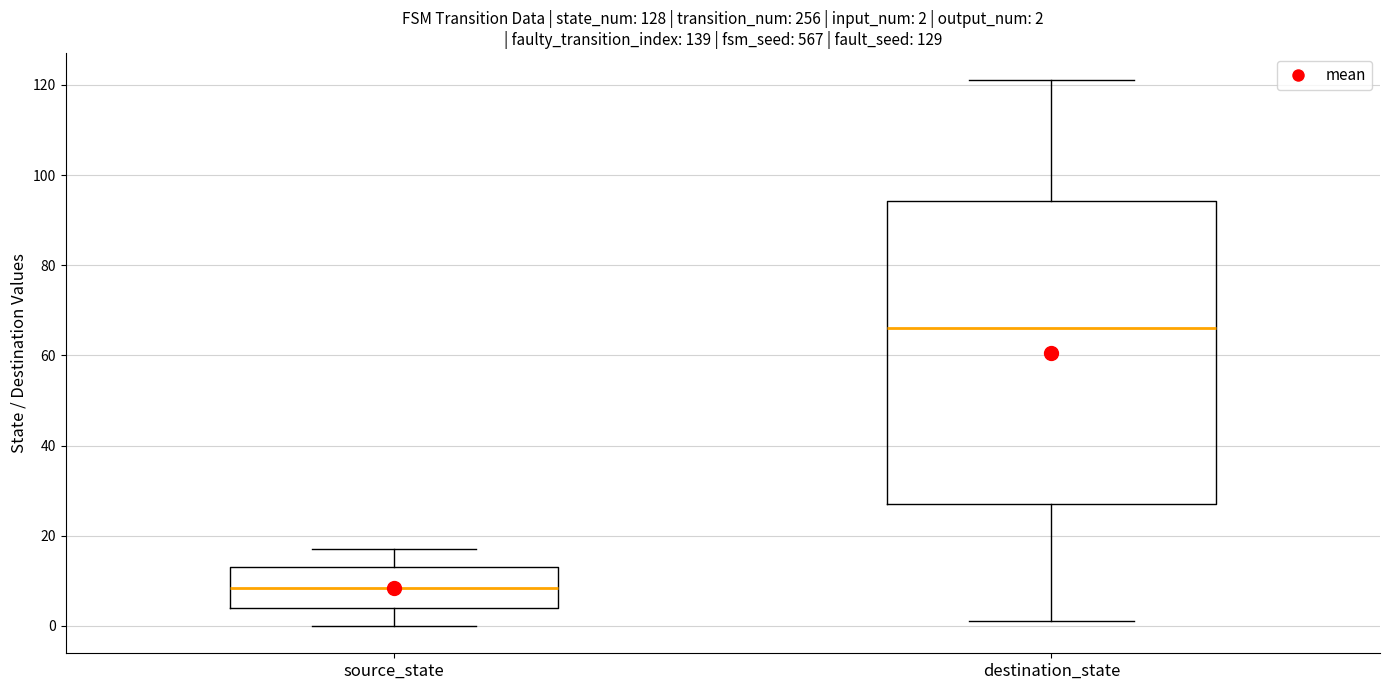

Which box is the tallest, from its lower edge to its upper edge?

destination_state